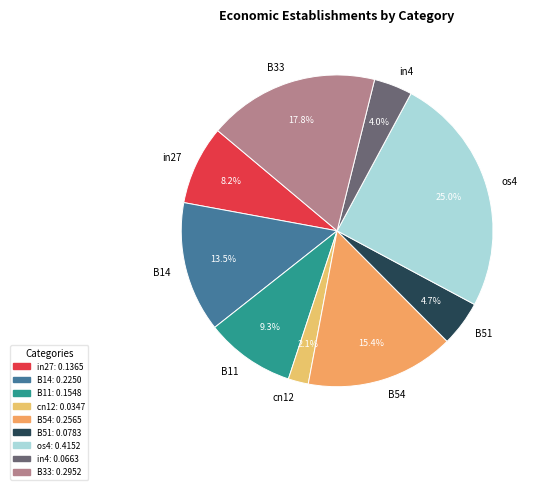

True or false: in4 accounts for 4% of the total.

True